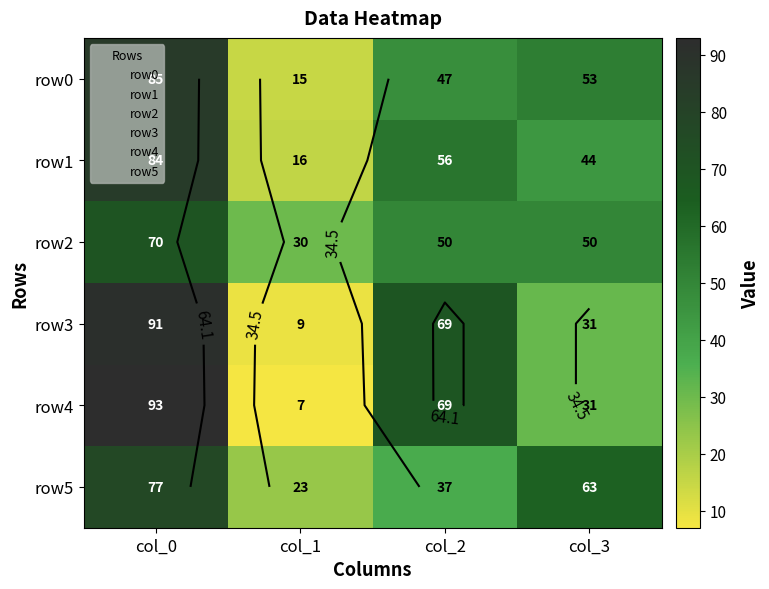

List the series in order of their peak value, lowest first.

row2, row5, row1, row0, row3, row4